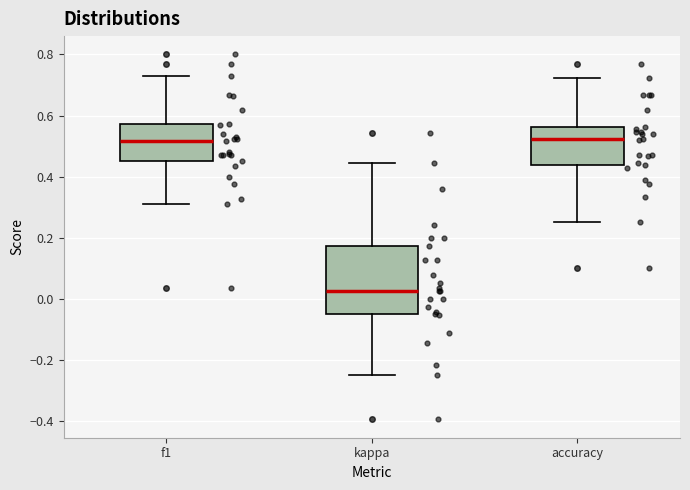

Reading left to right, transcribe this box plot: for each box, give where its median line is, the range the box spans, and where its two whiskers end, as read against the y-axis. The values are not printed on the chart, so give them approximately, as read against the axis.

f1: median 0.52, box 0.46 to 0.58, whiskers 0.30 to 0.74
kappa: median 0.02, box -0.04 to 0.18, whiskers -0.24 to 0.44
accuracy: median 0.52, box 0.44 to 0.56, whiskers 0.26 to 0.72